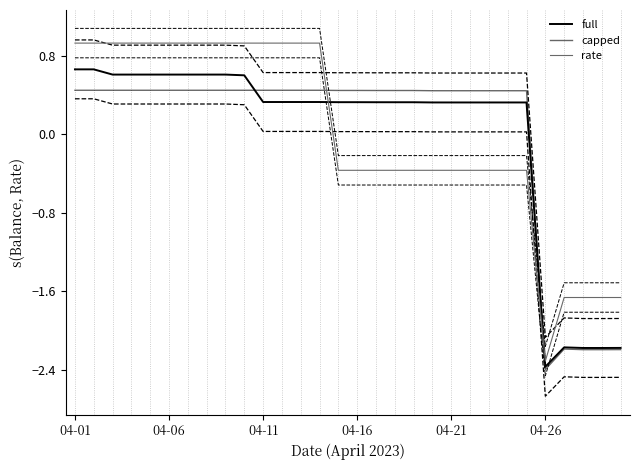

How many lines are shown in the chart?

3